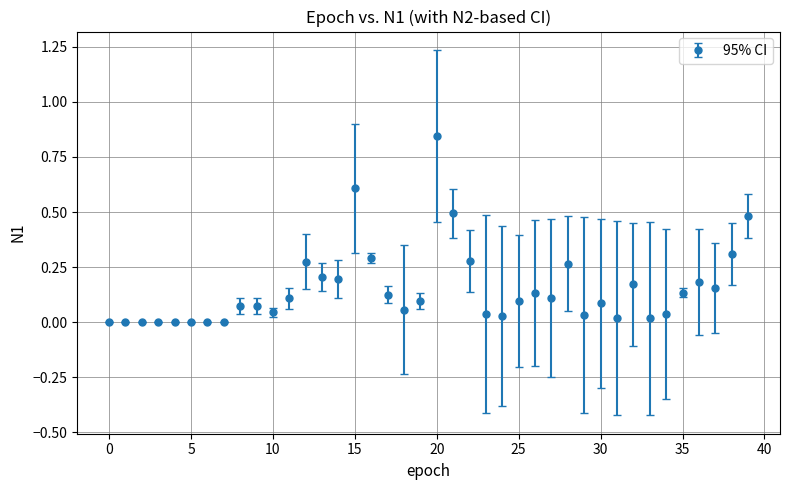

What is the sum of all values?

6.1